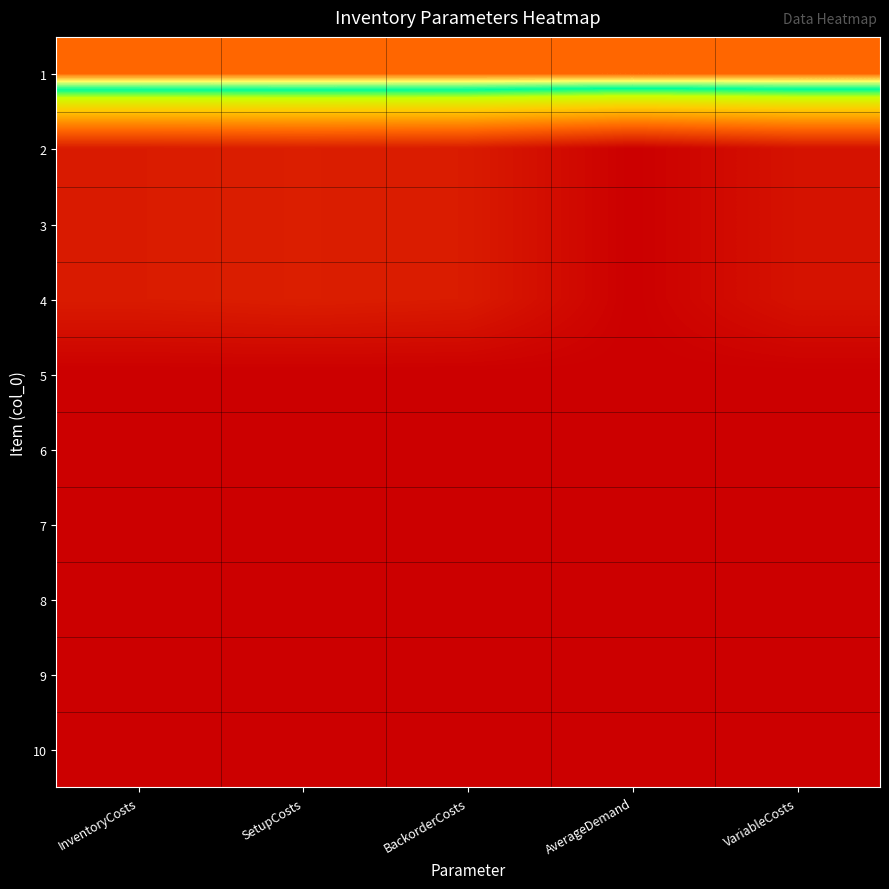

What is the total value across all series at VariableCosts?

1.2